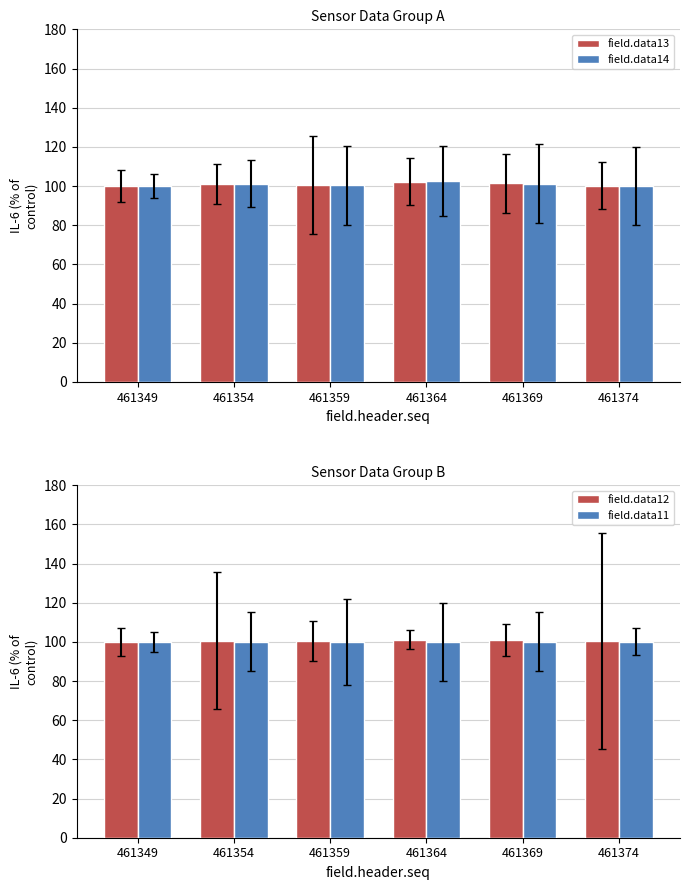

Reading left to right, extract all data points from this chart.

field.data13: 461349=100.0	461354=101.0	461359=100.6	461364=102.2	461369=101.4	461374=100.2
field.data14: 461349=100.0	461354=101.2	461359=100.3	461364=102.4	461369=101.3	461374=100.1
field.data12: 461349=100.0	461354=100.7	461359=100.5	461364=101.1	461369=101.0	461374=100.3
field.data11: 461349=100.0	461354=100.0	461359=100.0	461364=100.0	461369=100.0	461374=100.1